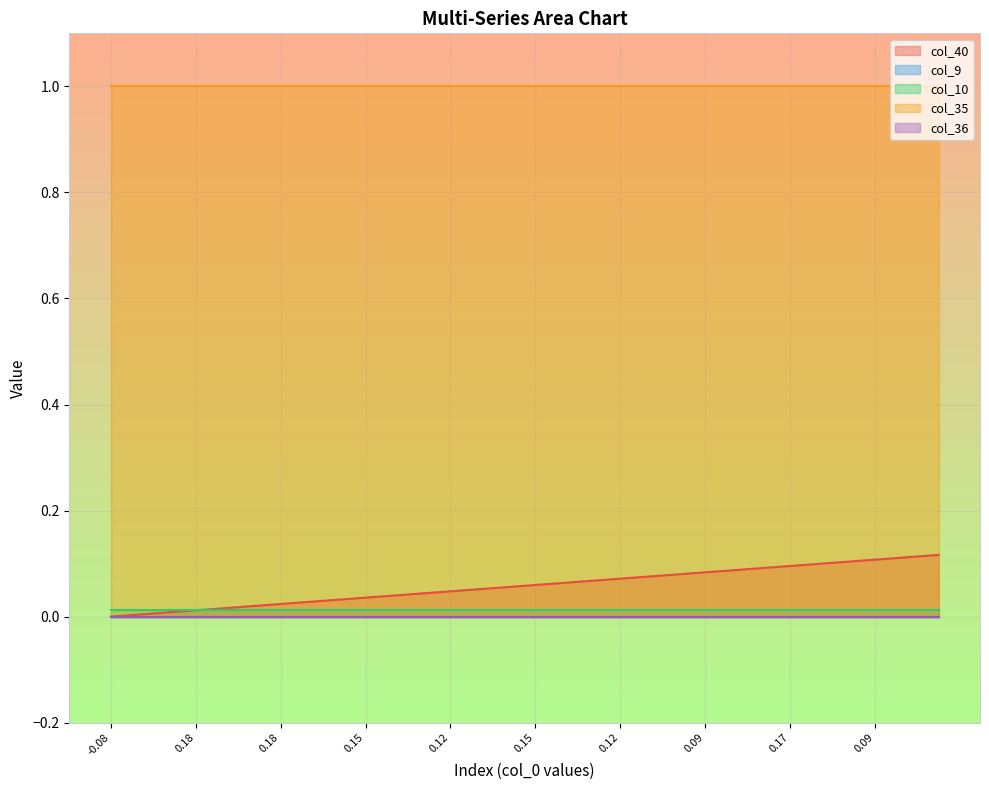

What is the maximum value for col_35?

1.0